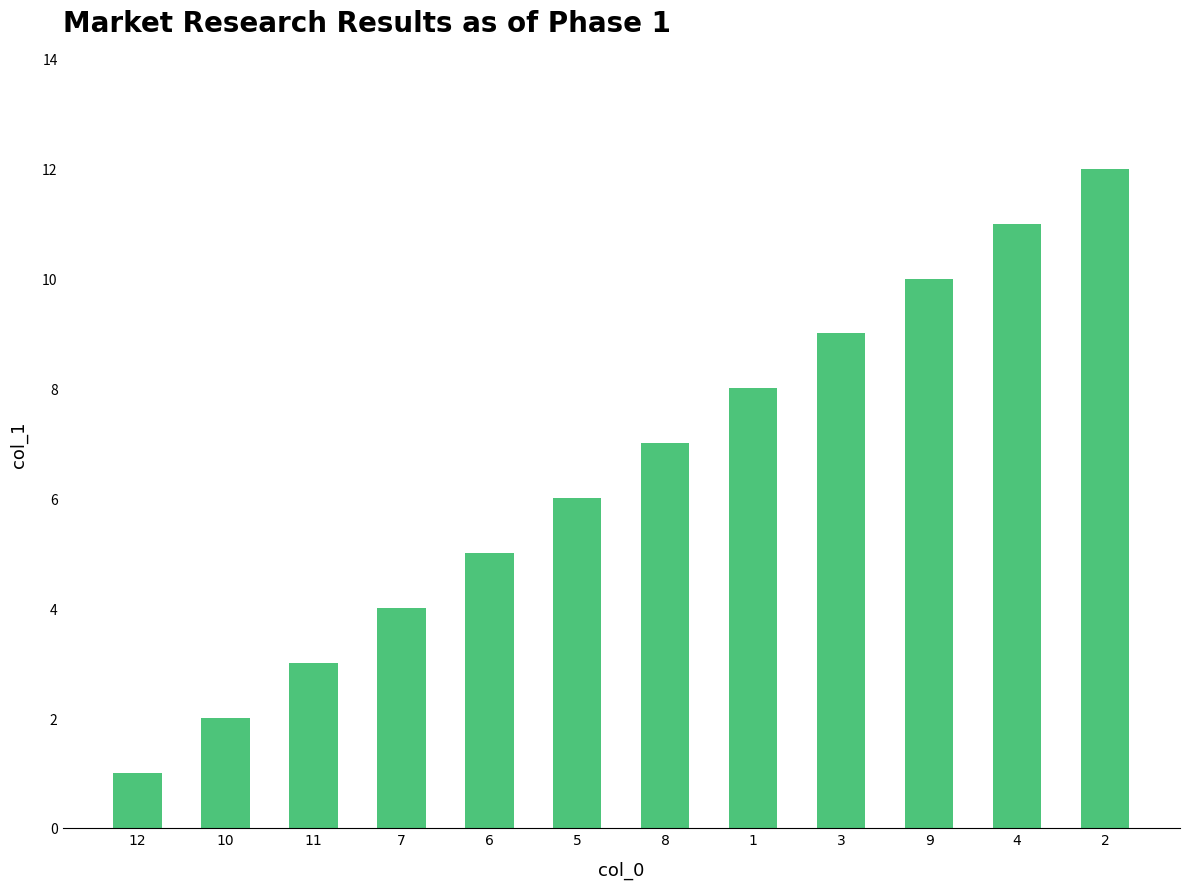

True or false: the data shows 5 at 6.

True